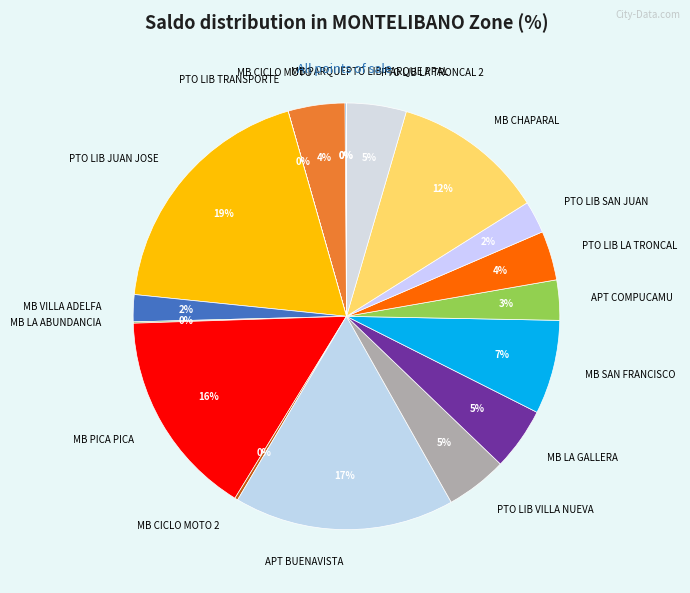

What percentage is the PTO LIB JUAN JOSE slice, to the nearest percent?

19%